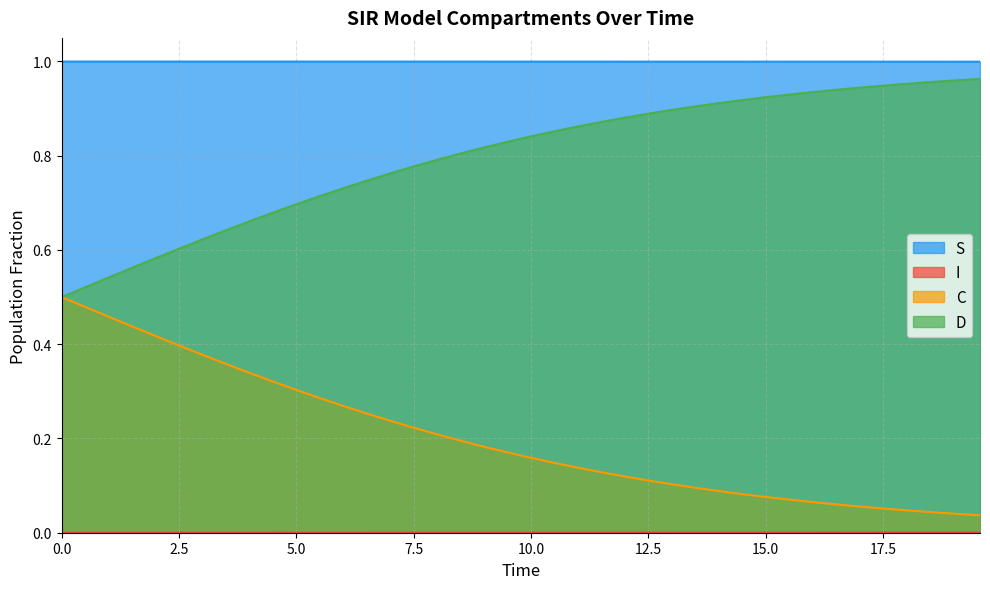

List the series in order of their peak value, lowest first.

I, C, D, S